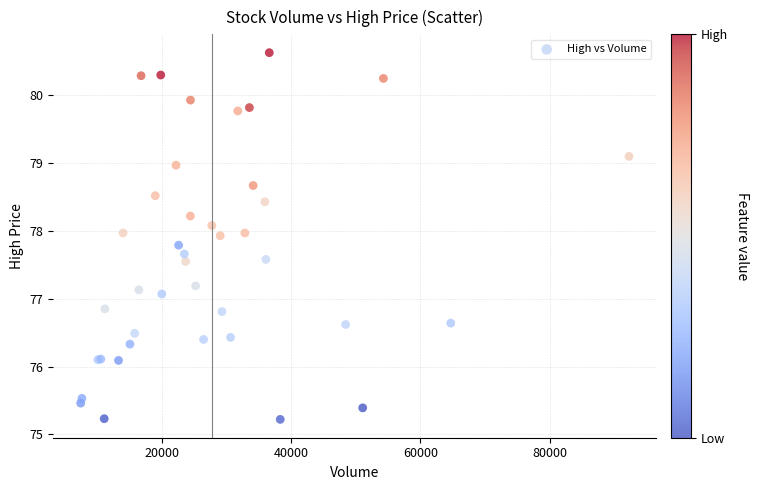

What Y value in the scatter plot is closest to 77?

77.1